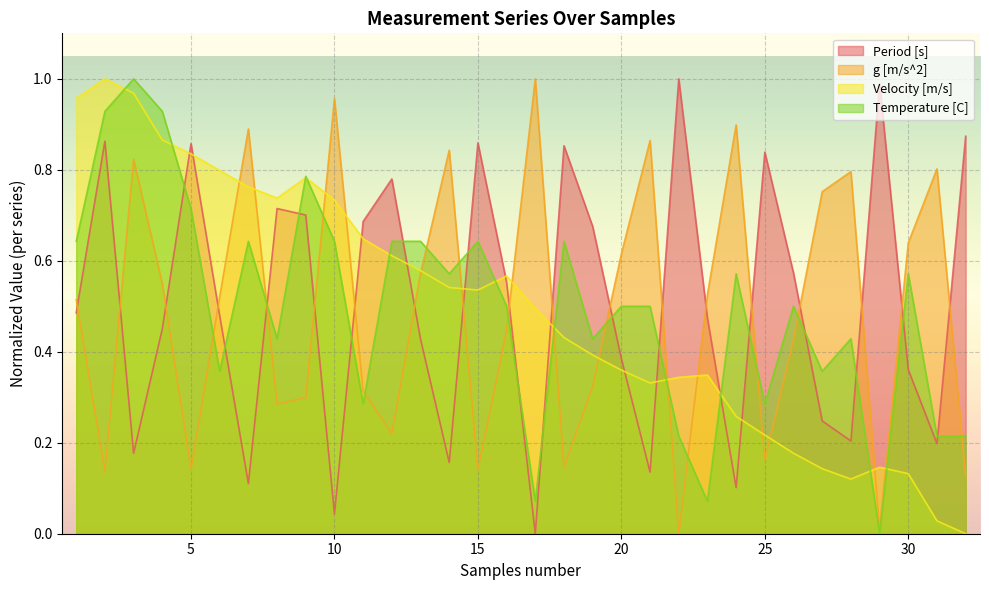

In g [m/s^2], how many points are higher than both neighbors (excluding endpoints)?

9